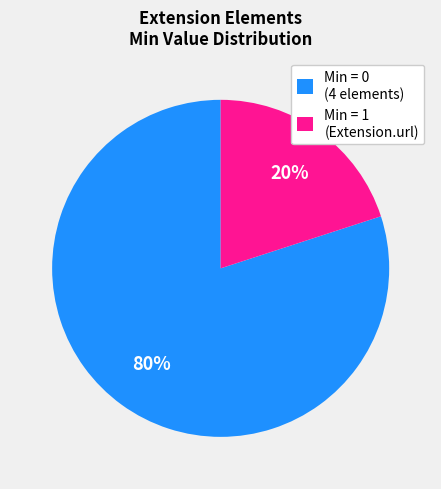

To the nearest percent, what portion does Min = 1 (Extension.url) represent?

20%